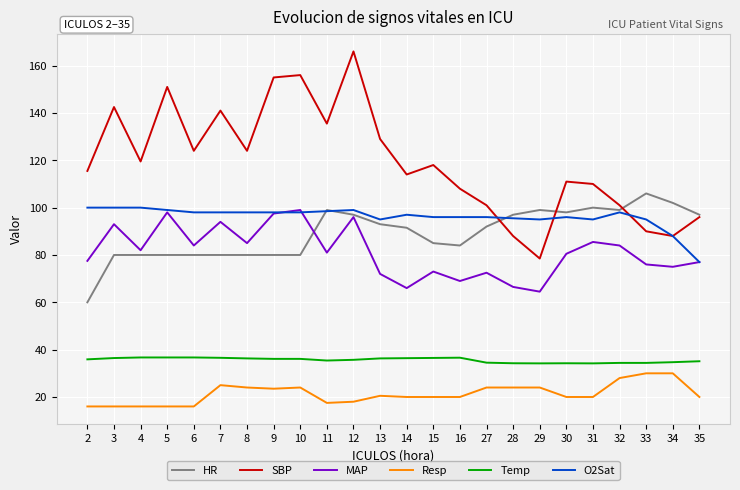

True or false: Resp and Temp intersect in this chart.

False